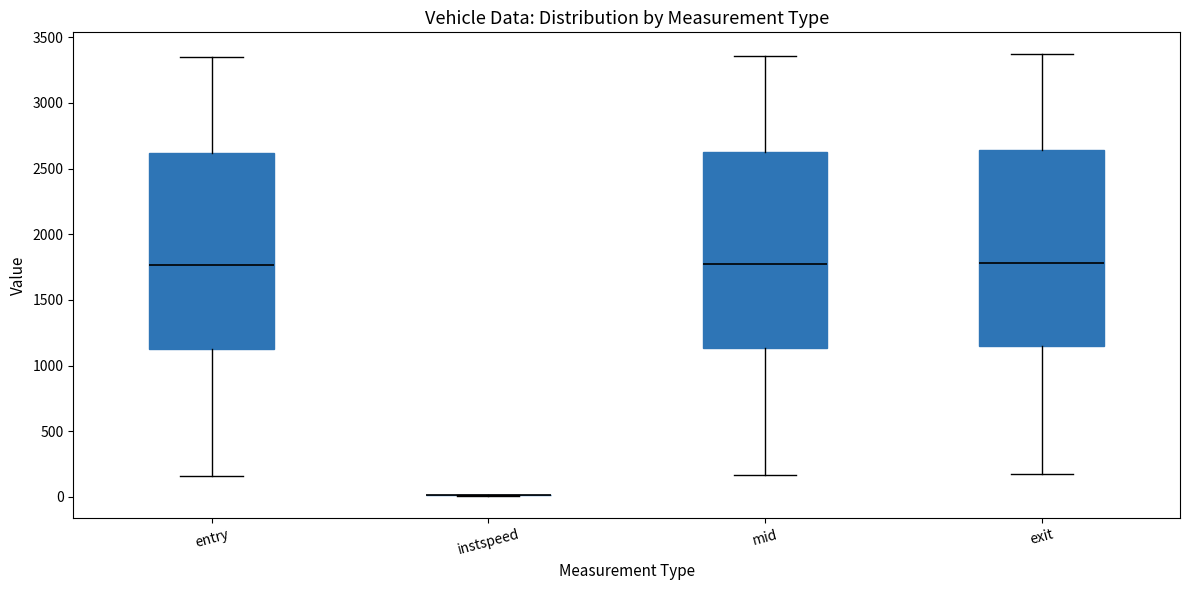

Where does the lower whisker of the box for entry end on the y-axis? The values are not printed on the chart, so give them approximately, as read against the axis.

150